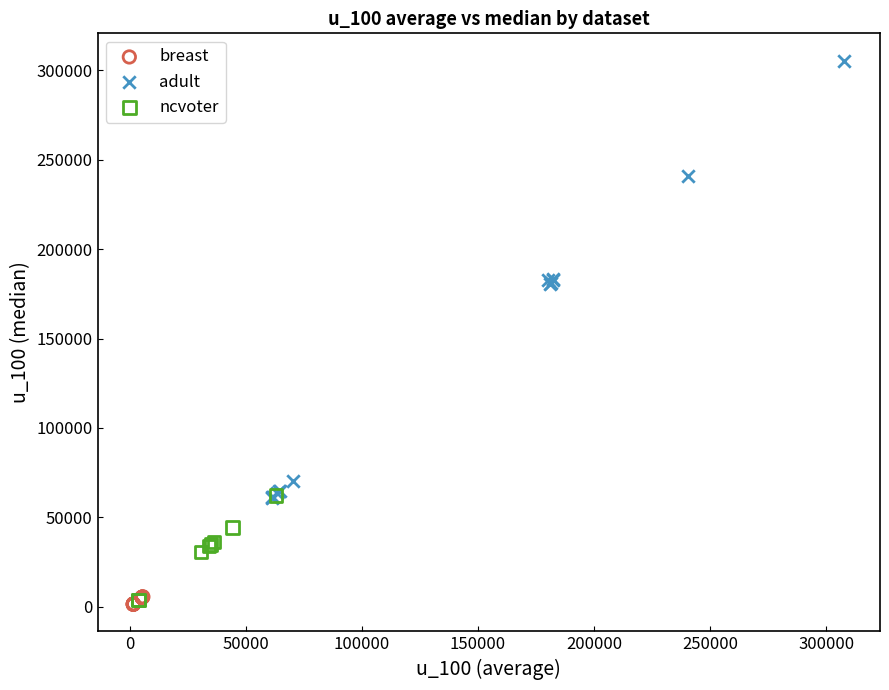

What are all the series names shown in the legend?

breast, adult, ncvoter